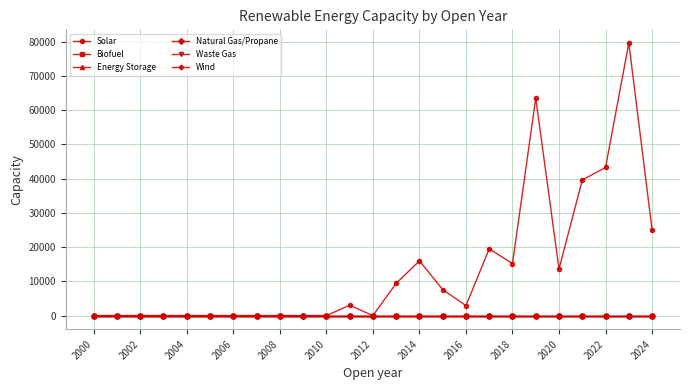

Does the chart display data point markers on the line(s)?

Yes